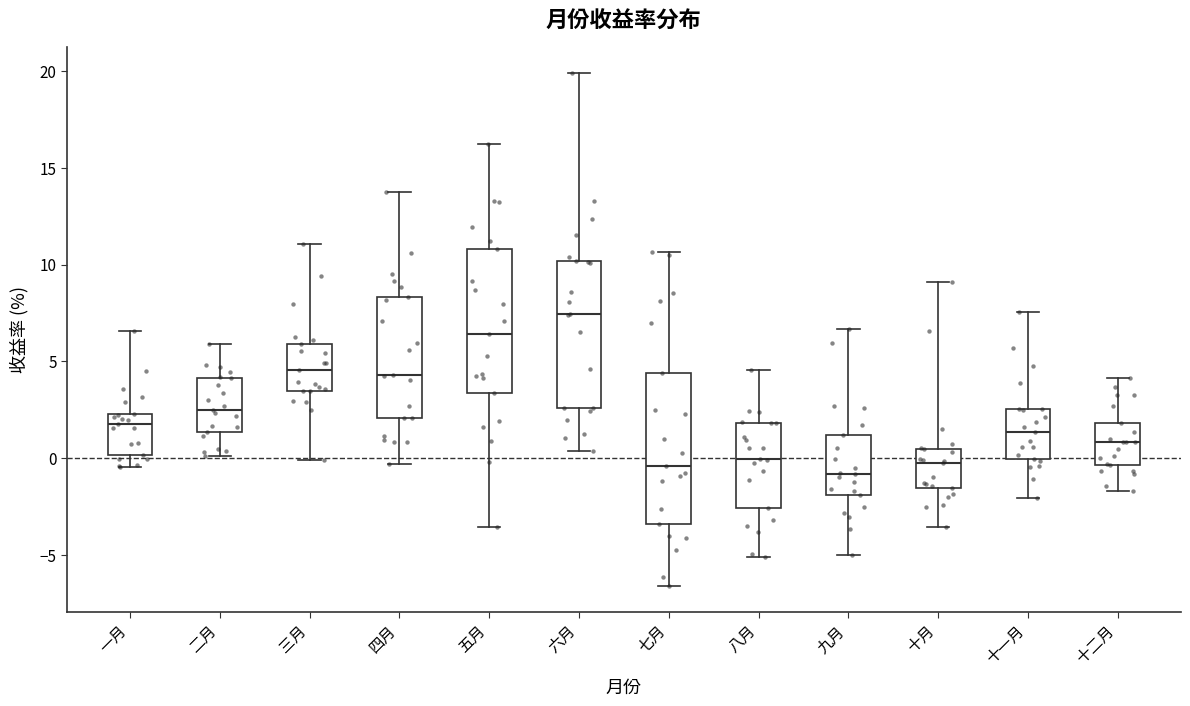

Which box has the highest median line?

六月